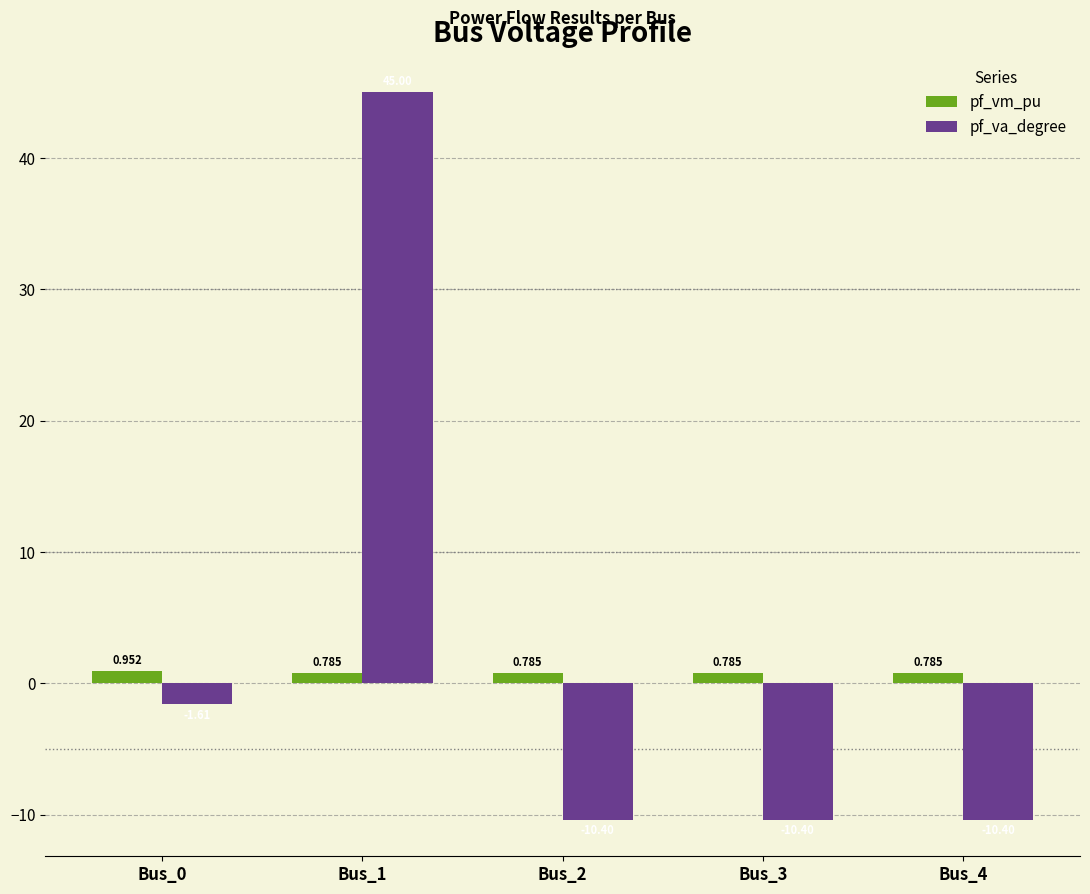

What are all the series names shown in the legend?

pf_vm_pu, pf_va_degree